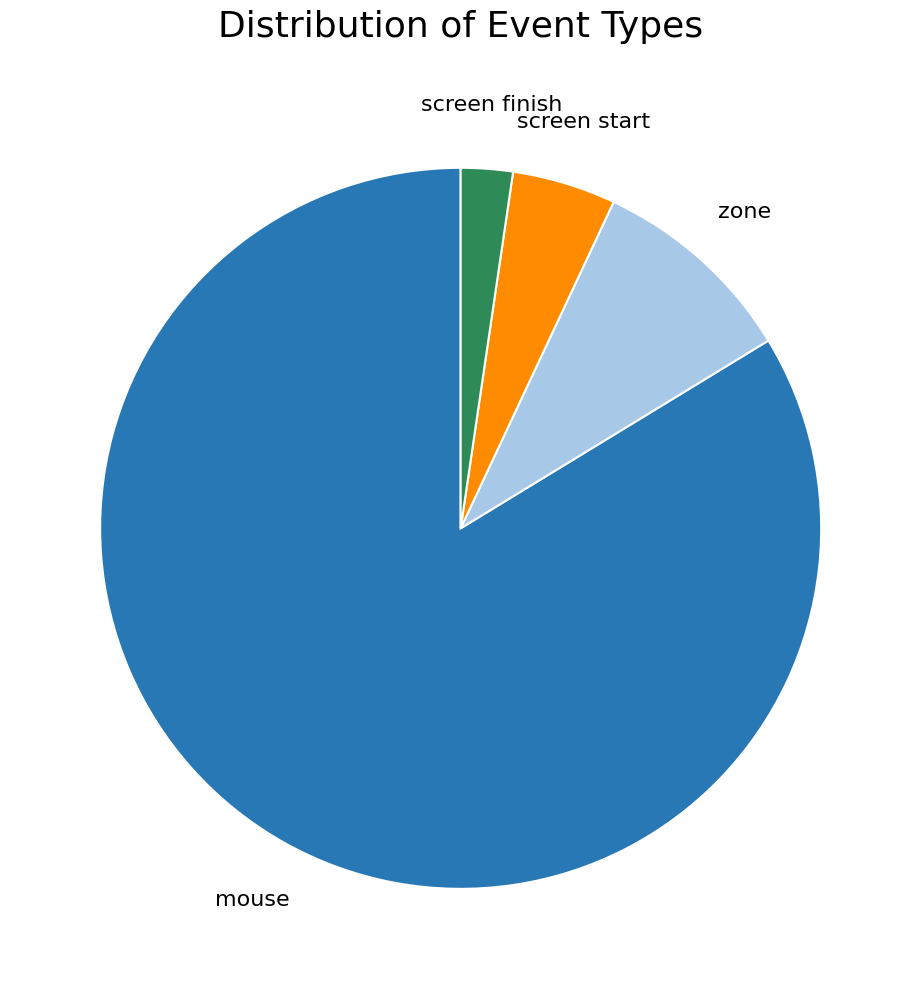

Count the number of slices in the pie.

4